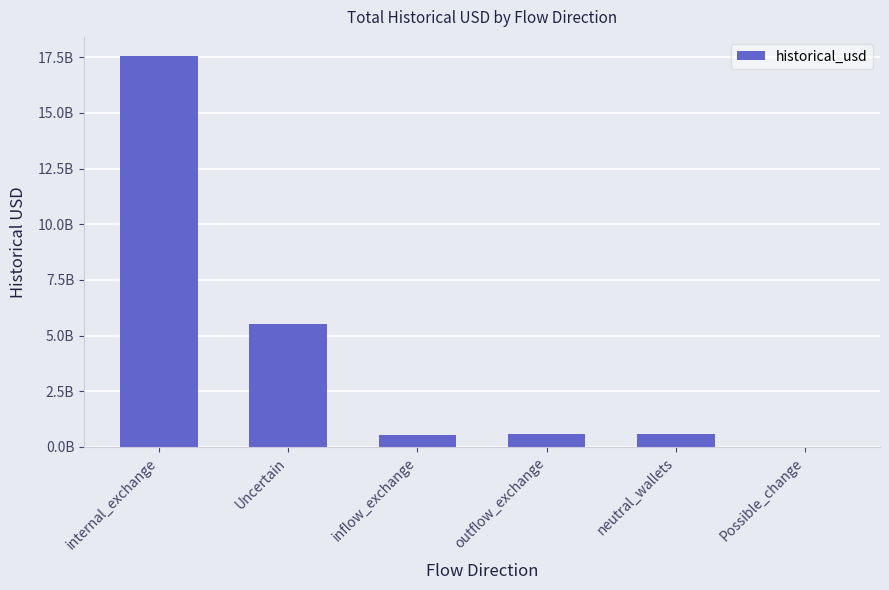

The chart shows a value of 2711893849.4 at Uncertain. True or false?

False